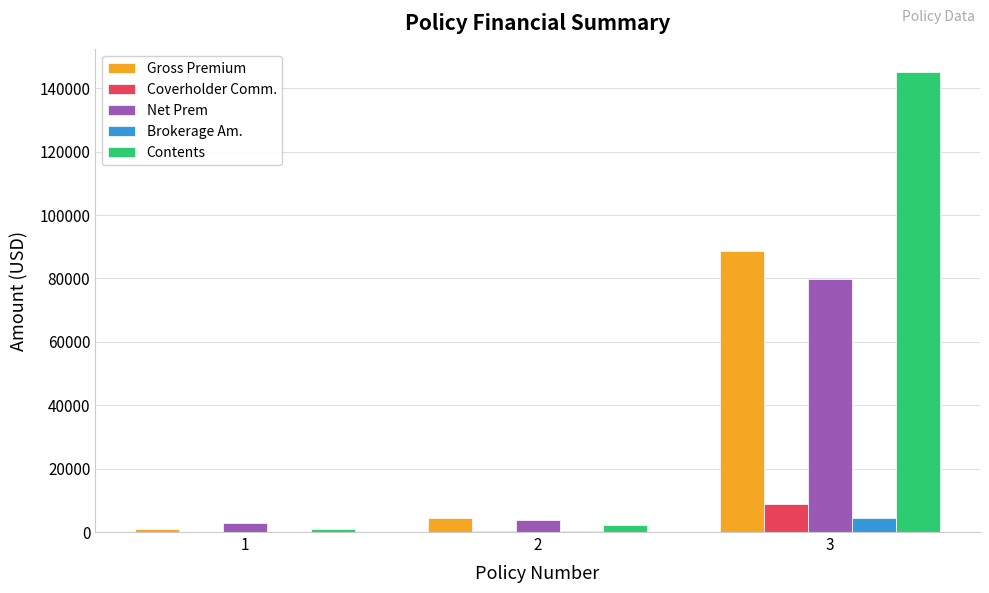

Which series has the widest spread of values?

Contents